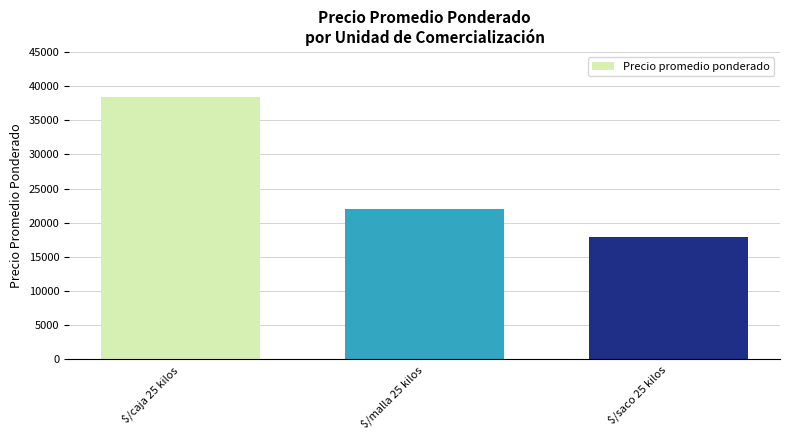

How many data points are less than 22062?

1